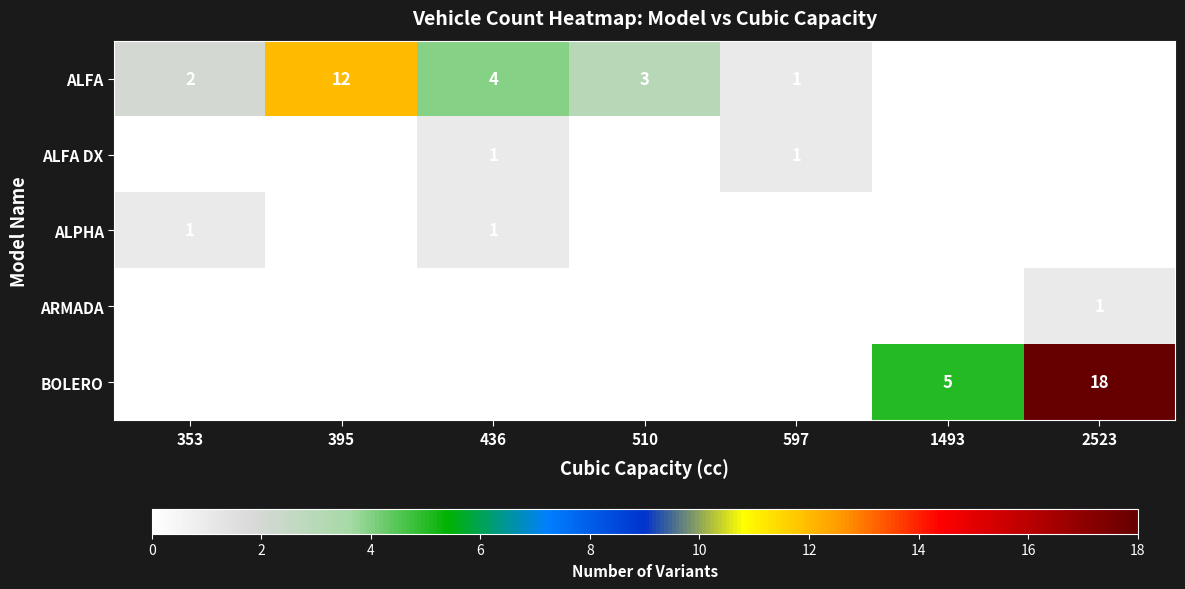

At which category is the sum across all series the highest?

2523